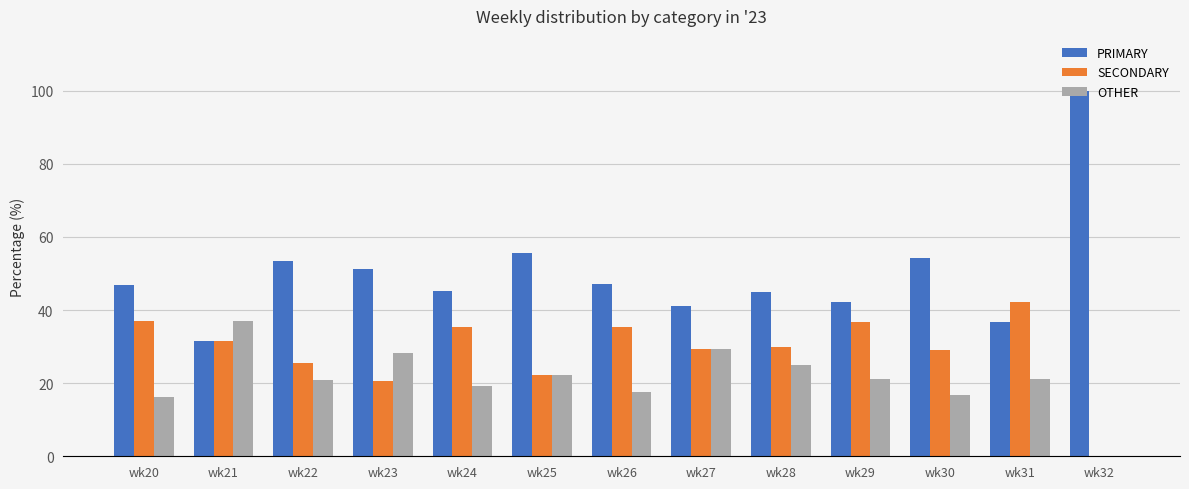

Which category has the highest value across all series?

wk32